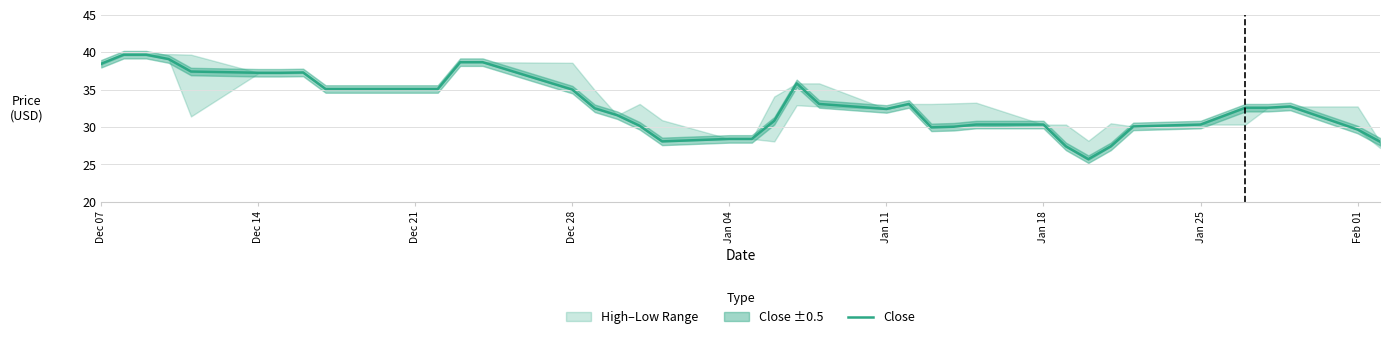

True or false: the data shows 60.7 at Feb 01.

False